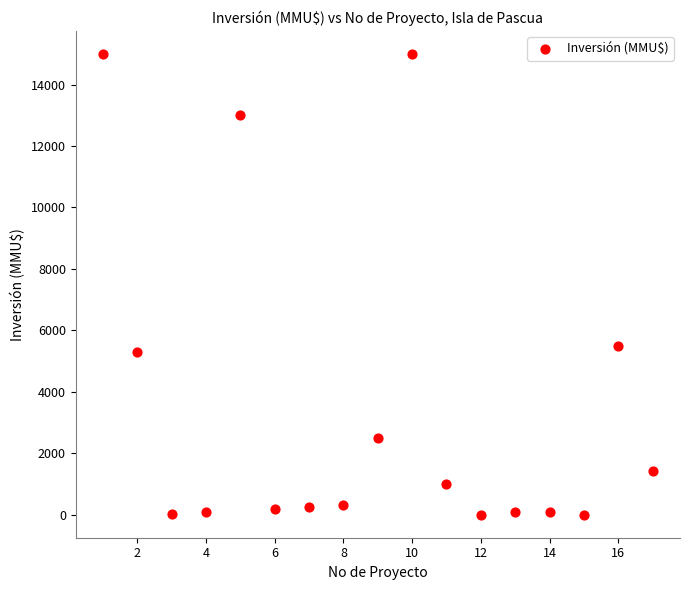

What is the range of Y values (max minus min)?

15000